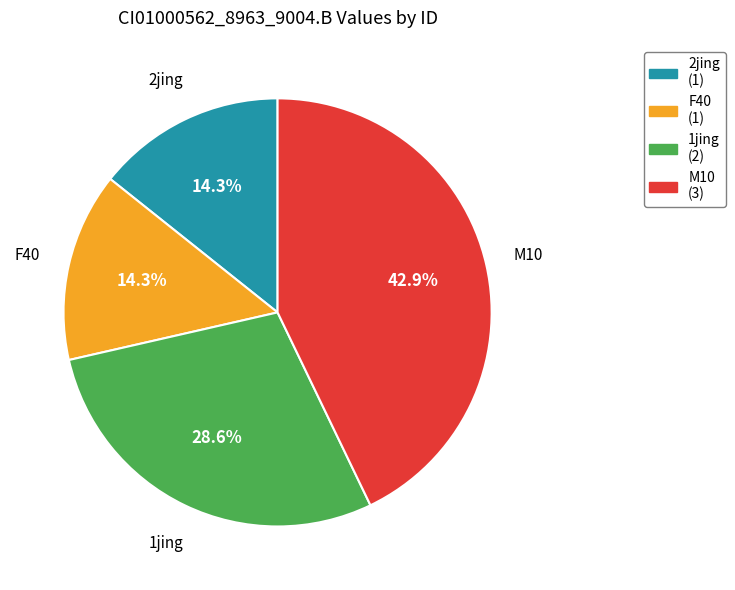

Which has a higher value, F40 (1) or 1jing (2)?

1jing (2)